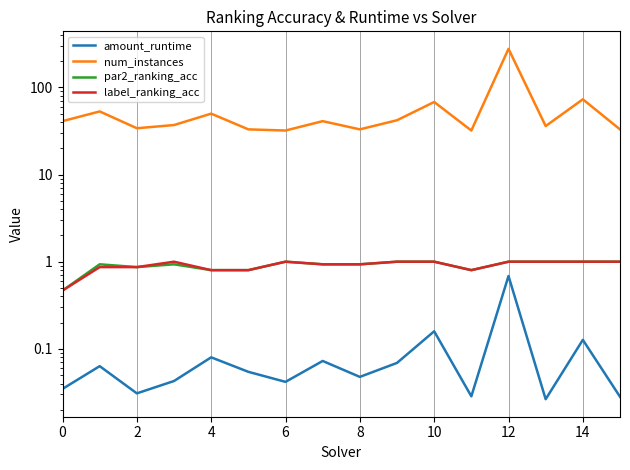

In par2_ranking_acc, how many points are lower than both neighbors (excluding endpoints)?

2